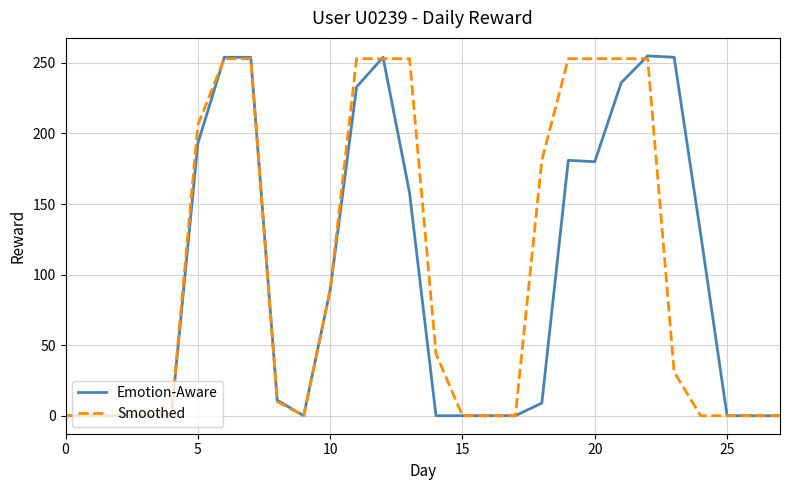

True or false: Smoothed has more than 2 interior local peaks.

False